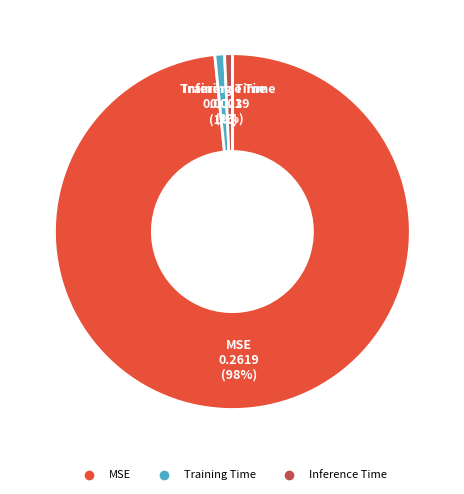

Which category has the biggest portion of the pie?

MSE